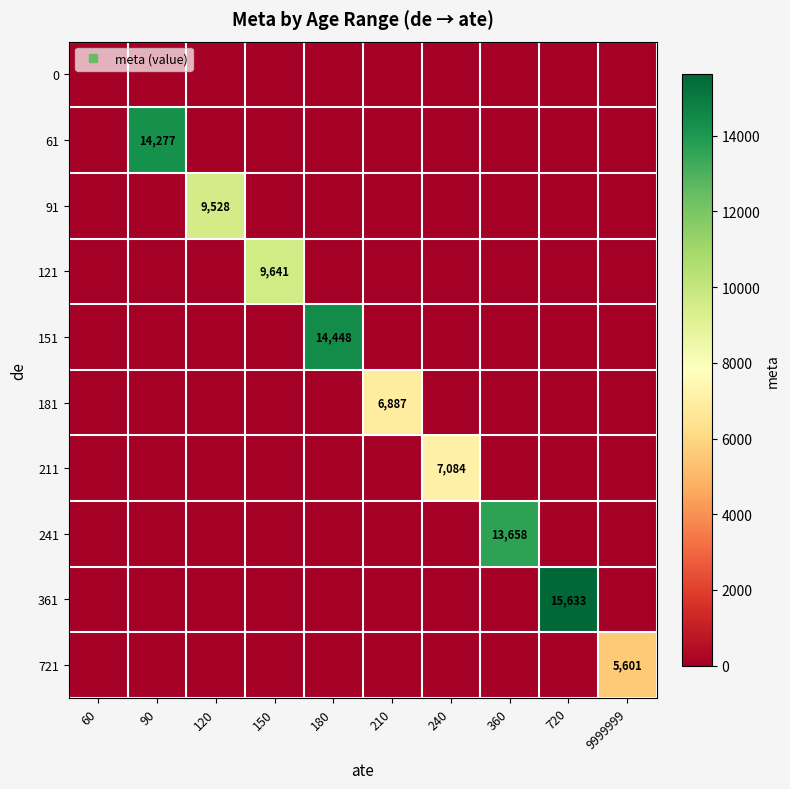

What is the difference between the highest and lowest values at 150?

9641